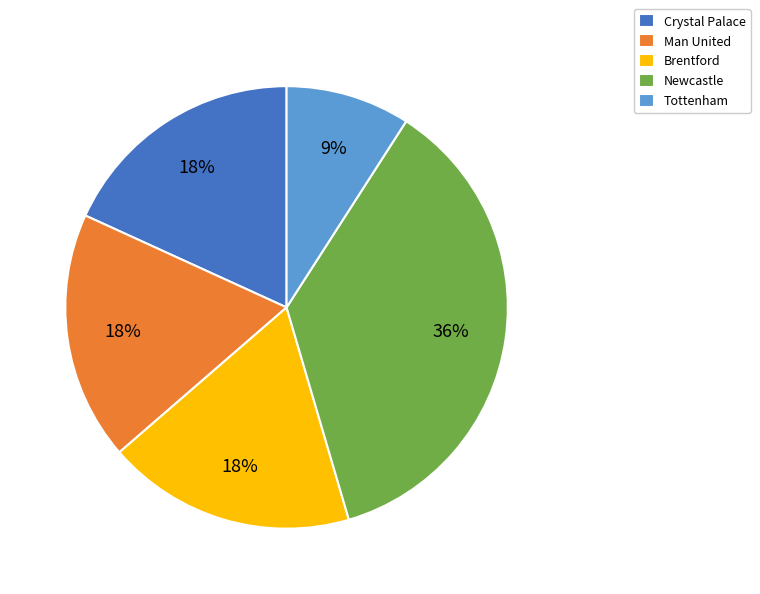

To the nearest percent, what portion does Man United represent?

18%